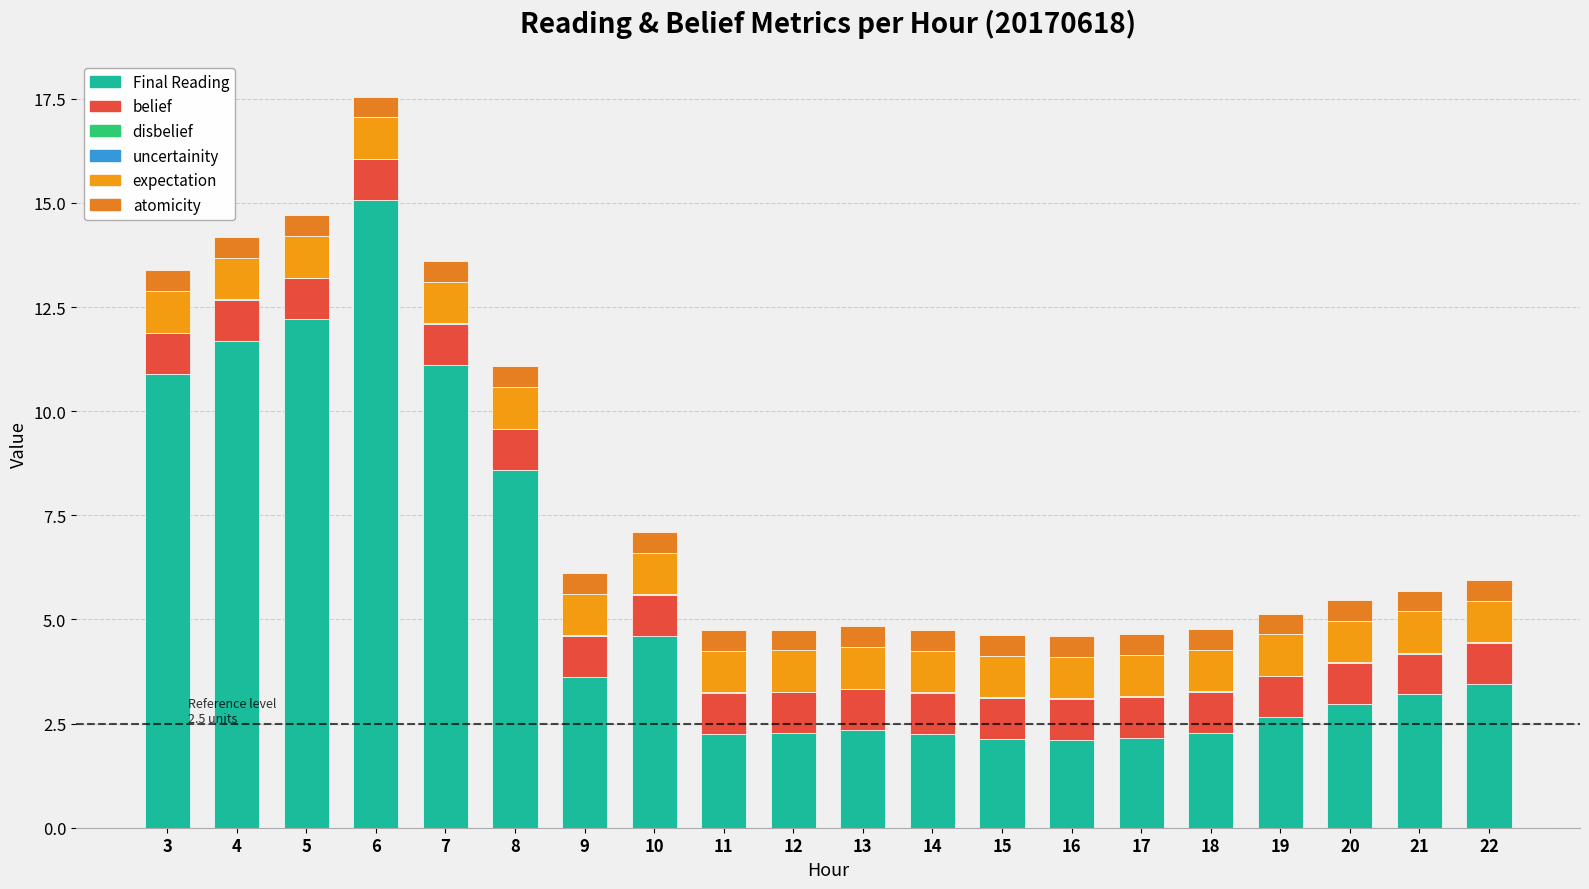

At how many categories does at least one series exceed 7?

6